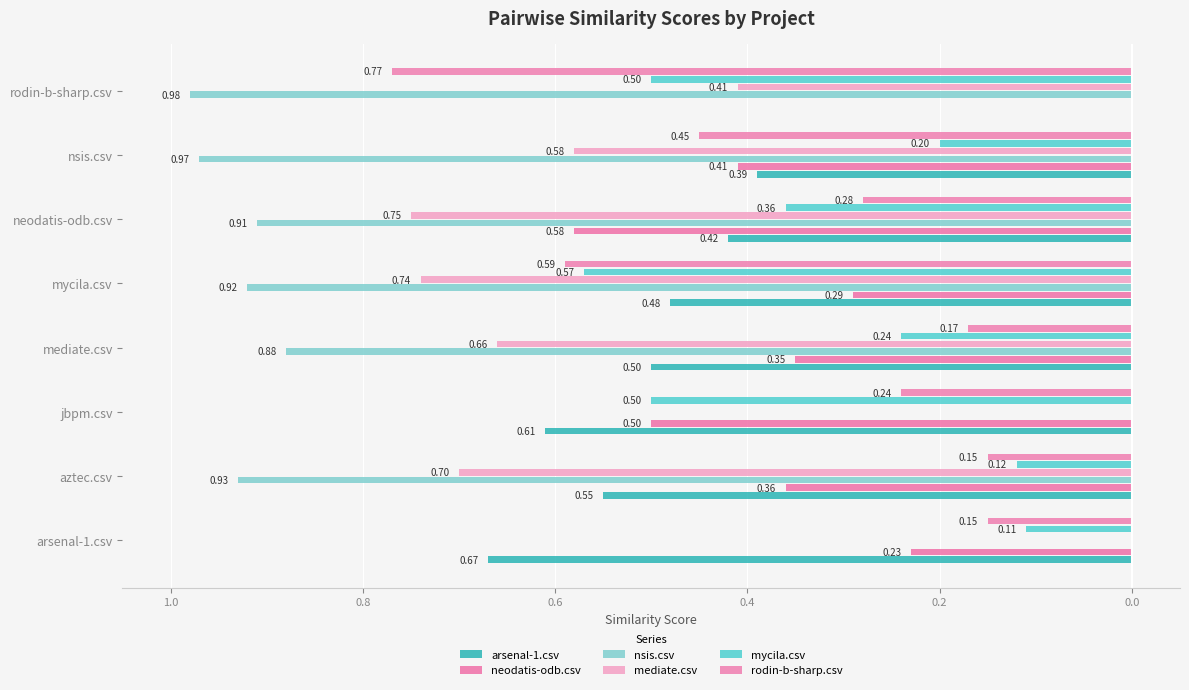

What are all the series names shown in the legend?

arsenal-1.csv, neodatis-odb.csv, nsis.csv, mediate.csv, mycila.csv, rodin-b-sharp.csv